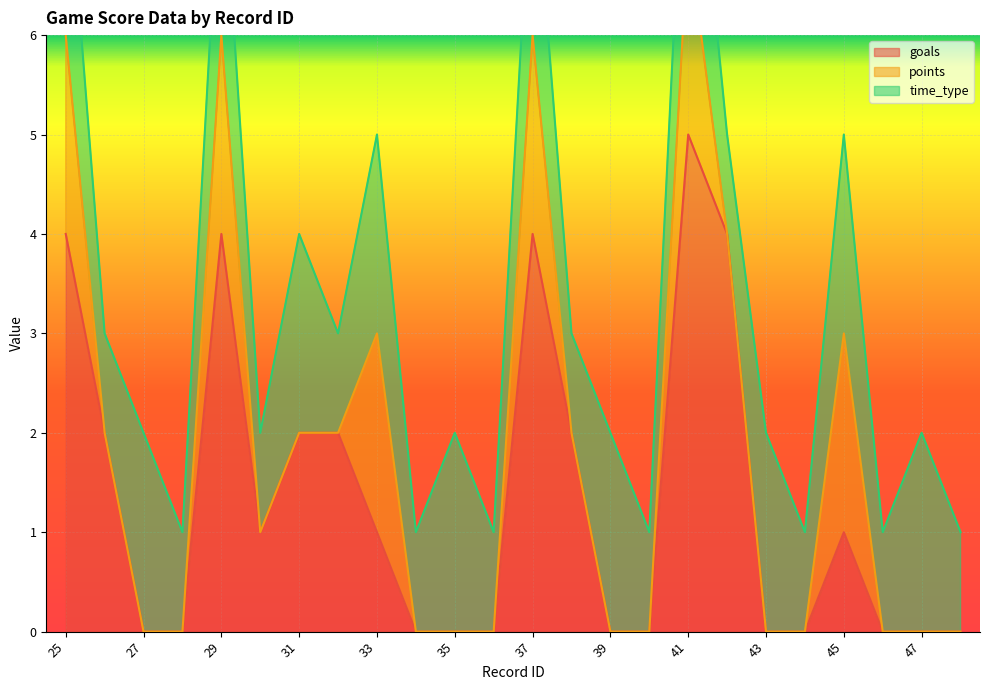

What is the value of the goals point at the 21st from the left?

1